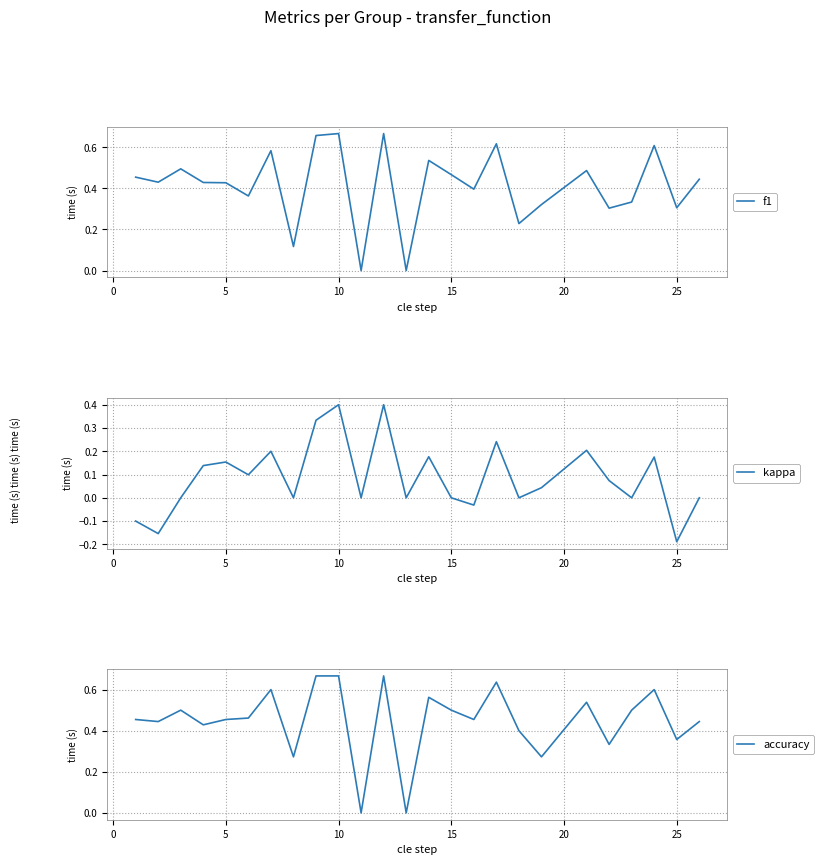

True or false: f1 has a value of 0.7 at 15.

False